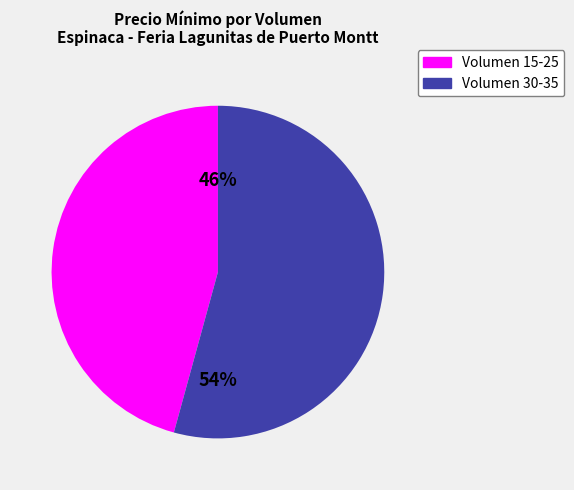

Rank the categories by value from highest to lowest.

Volumen 30-35, Volumen 15-25